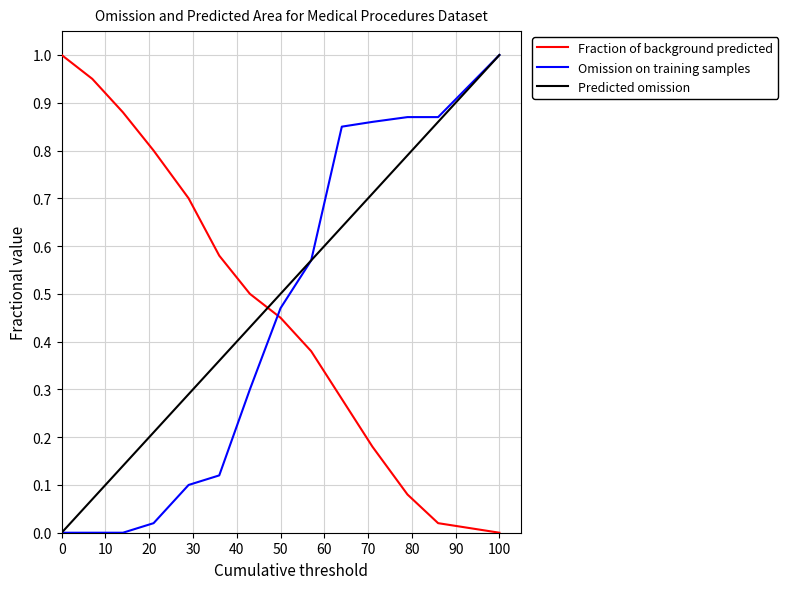

Which series ends up on top after the final intersection of Omission on training samples and Fraction of background predicted?

Omission on training samples